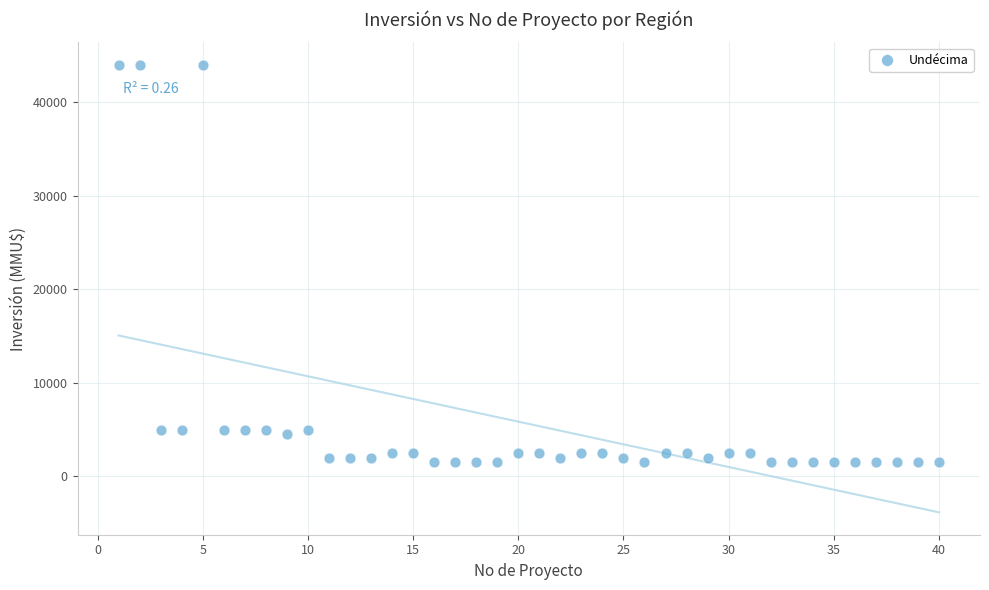

What is the range of X values (max minus min)?

39